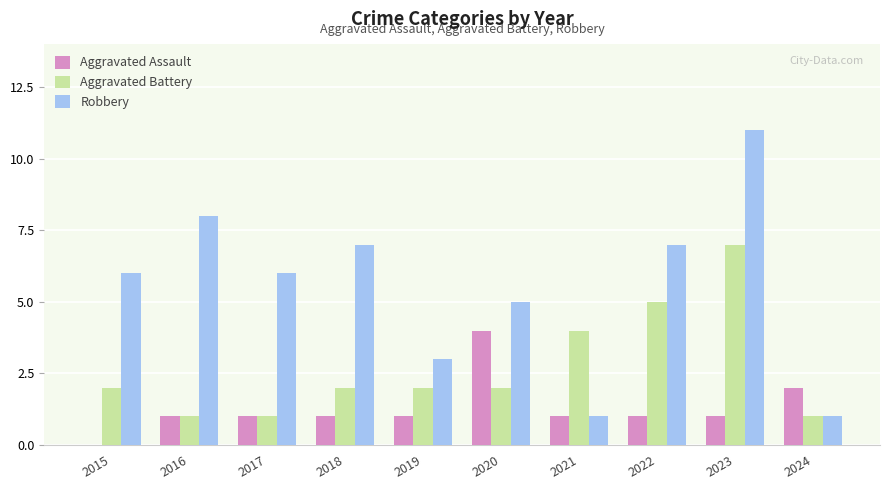

What are all the series names shown in the legend?

Aggravated Assault, Aggravated Battery, Robbery